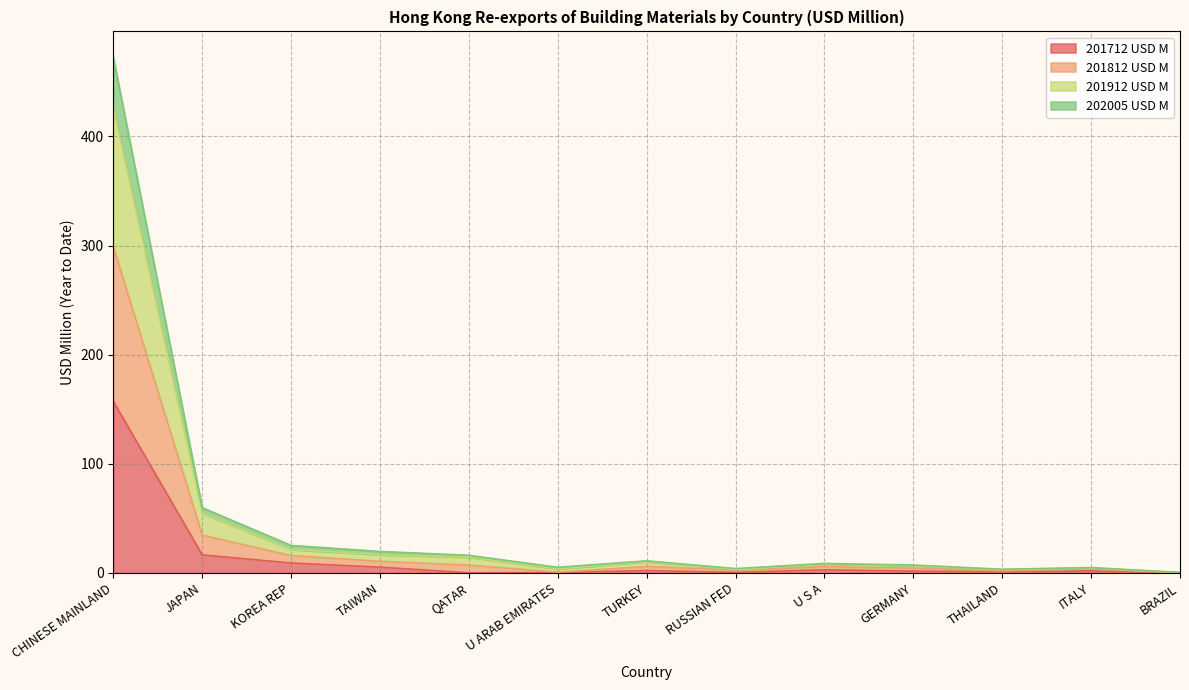

What is the maximum value for 201712 USD M?

157.3